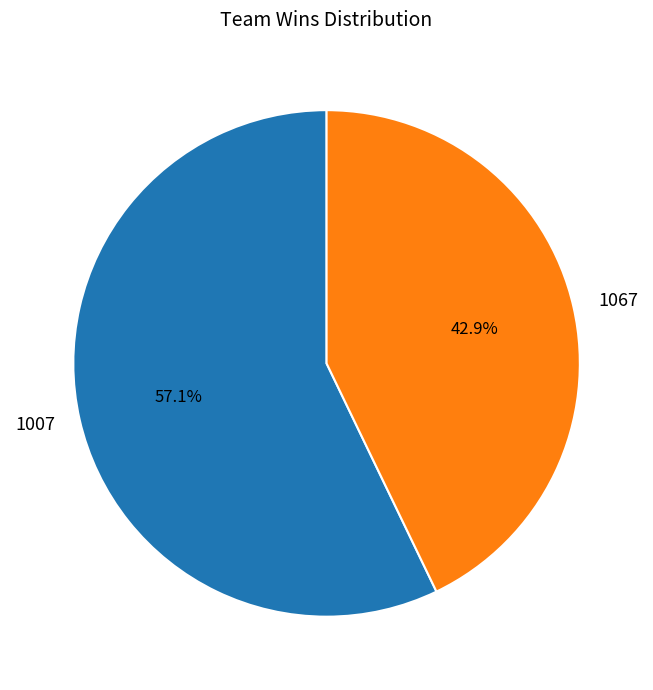

Does 1067 account for over 50% of the chart?

No